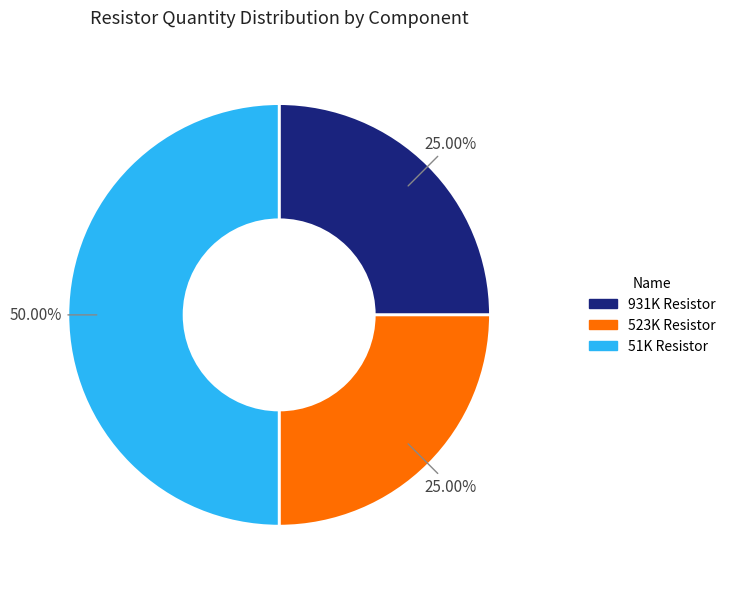

Does 931K Resistor represent more than half of the total?

No